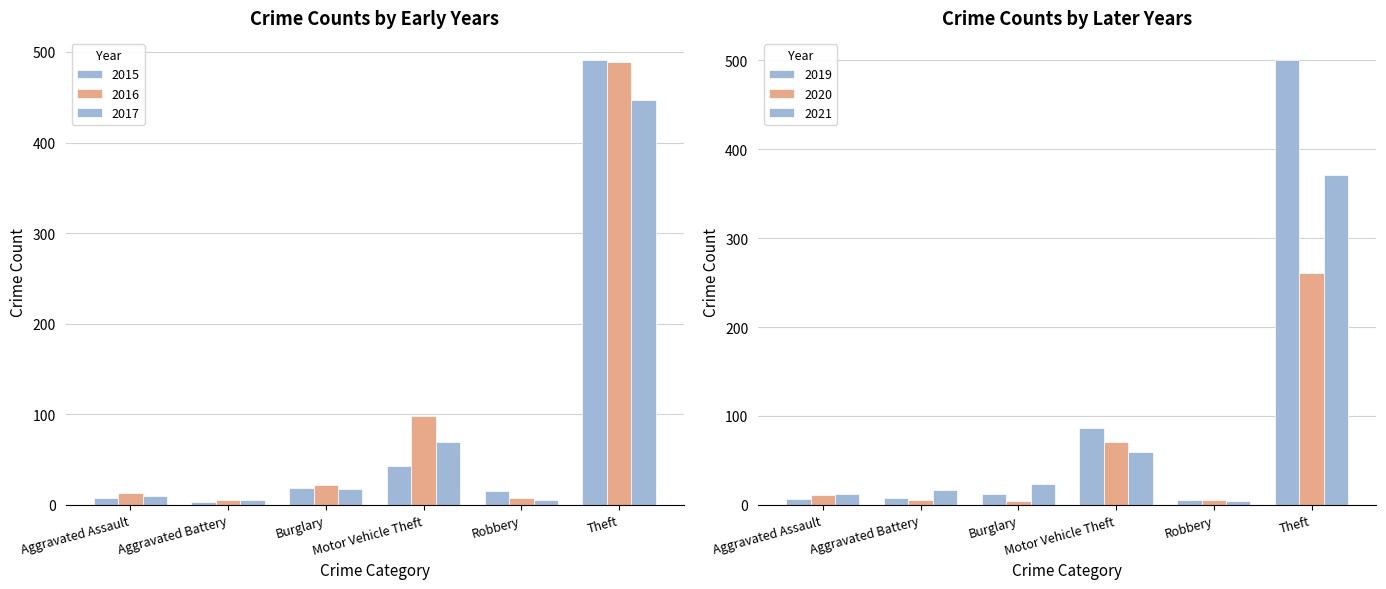

What position from the left is Robbery?

5